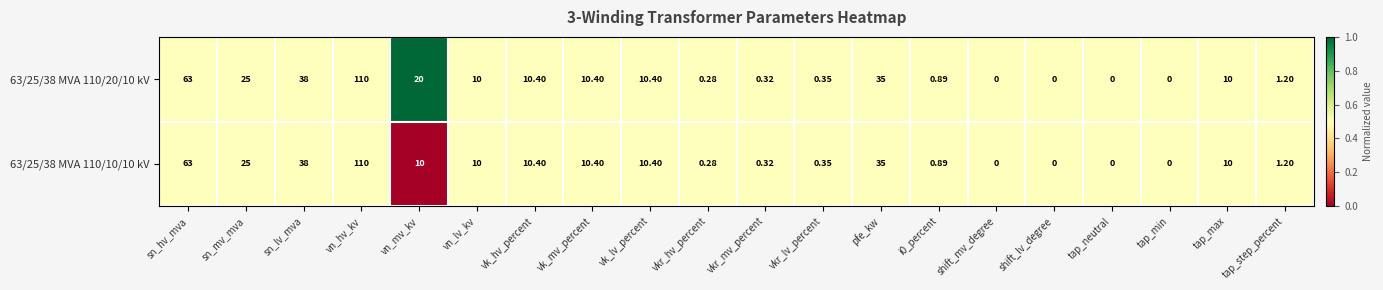

Is the value of 63/25/38 MVA 110/20/10 kV at shift_lv_degree greater than the value of 63/25/38 MVA 110/10/10 kV at sn_hv_mva?

No